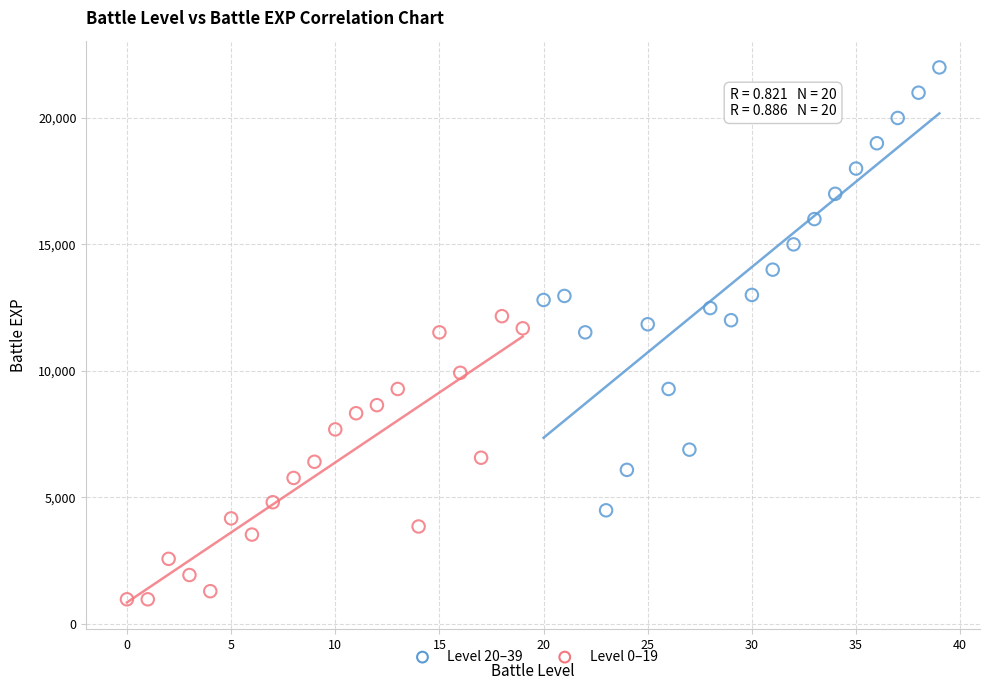

Which series has the widest spread of Y values?

Level 20–39